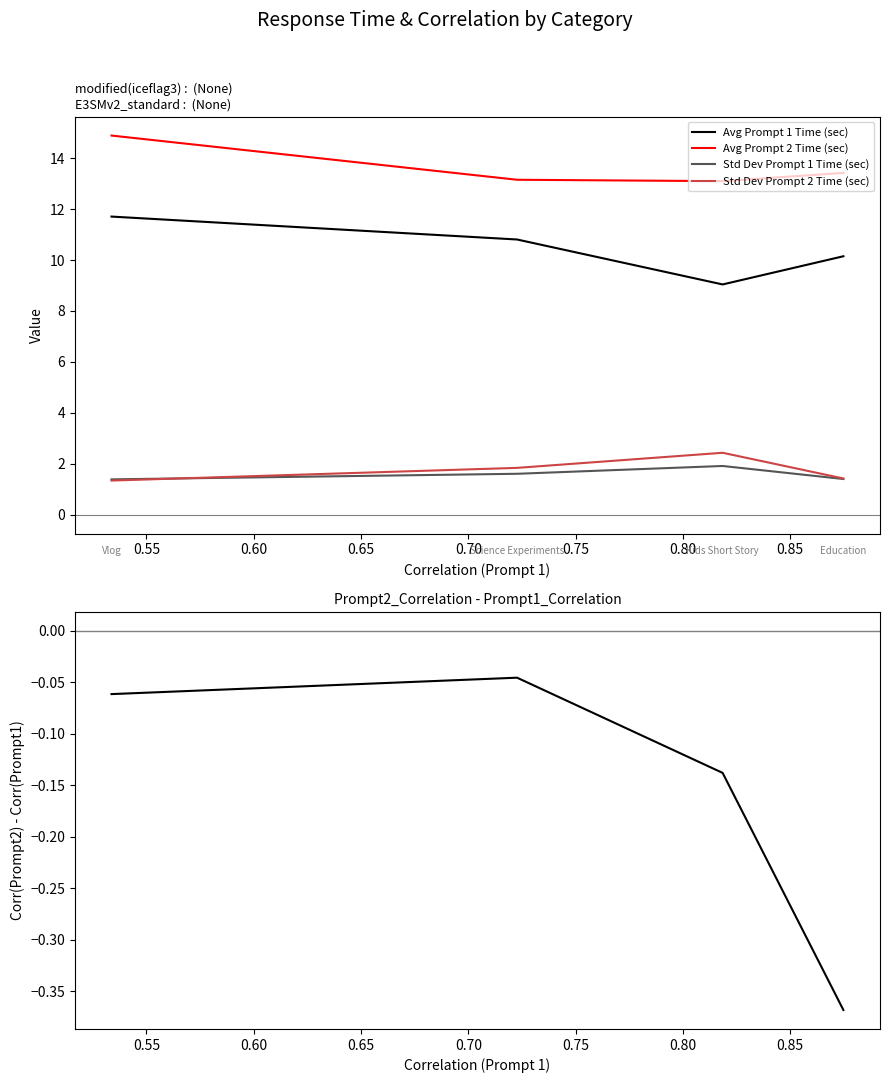

True or false: Std Dev Prompt 1 Time (sec) and Avg Prompt 1 Time (sec) cross at least once.

False